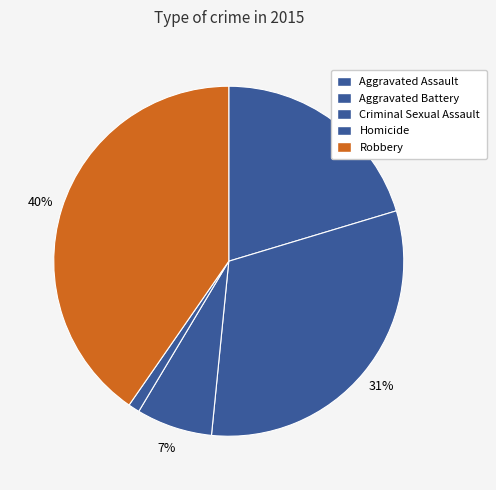

How many slices are in this pie chart?

5